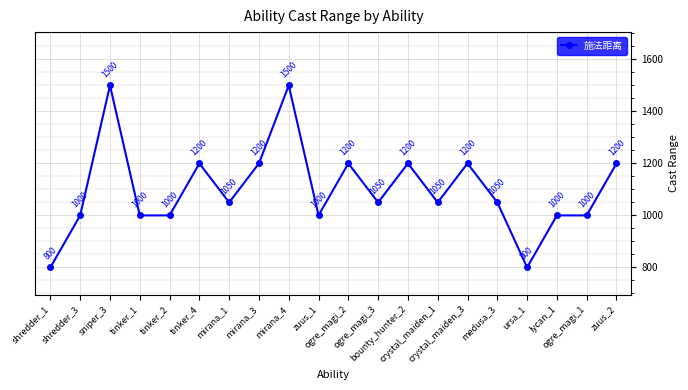

At which label does the data first exceed 1050?

sniper_3